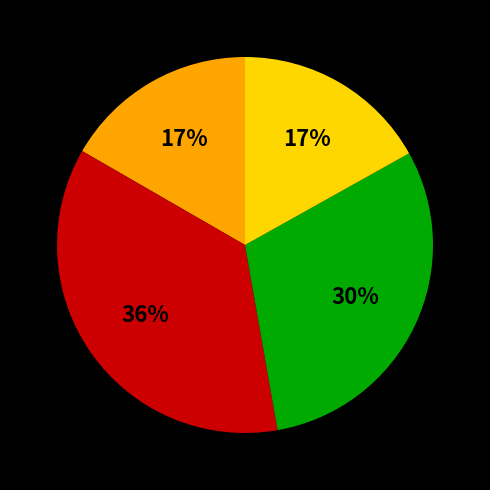

To the nearest percent, what is the average slice percentage?

25%